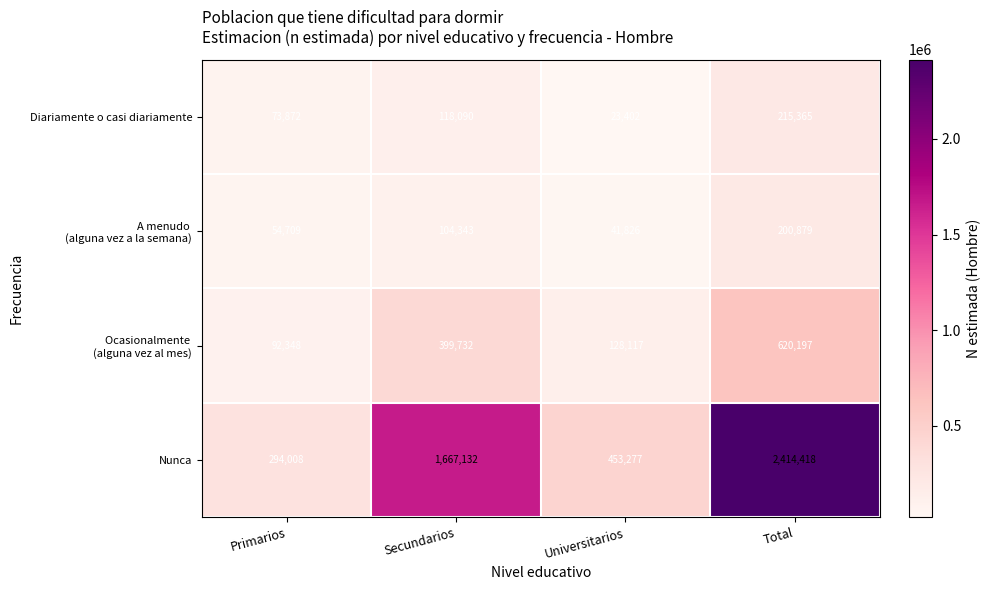

How many categories are shown in the chart?

4